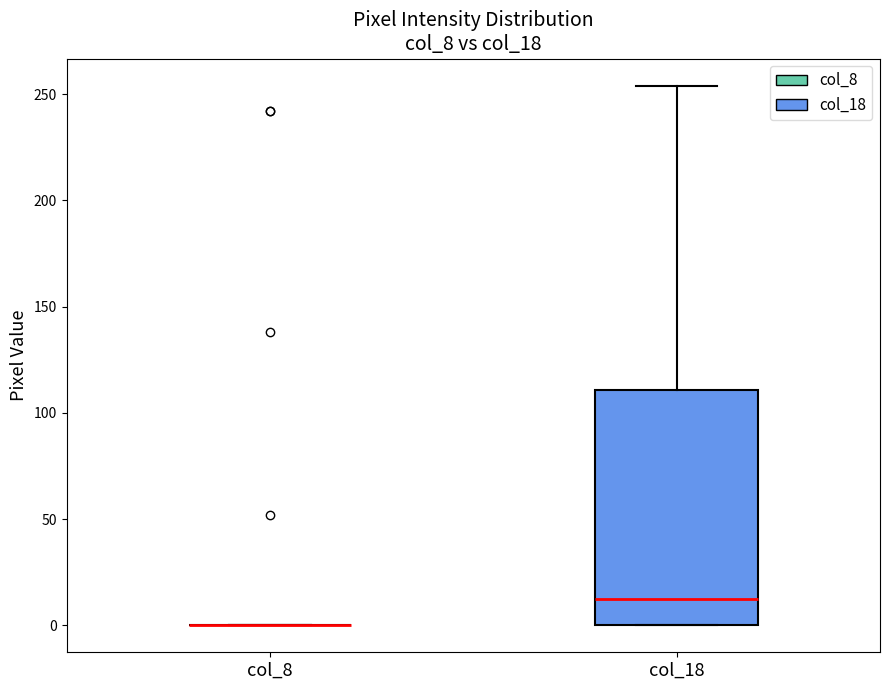

Reading left to right, read every box against the y-axis: the position of its median line, the range the box covers, and the ends of its whiskers. The values are not printed on the chart, so give them approximately, as read against the axis.

col_8: box collapsed to a line at 0, whiskers 0 to 0
col_18: median 15, box 0 to 110, whiskers 0 to 255